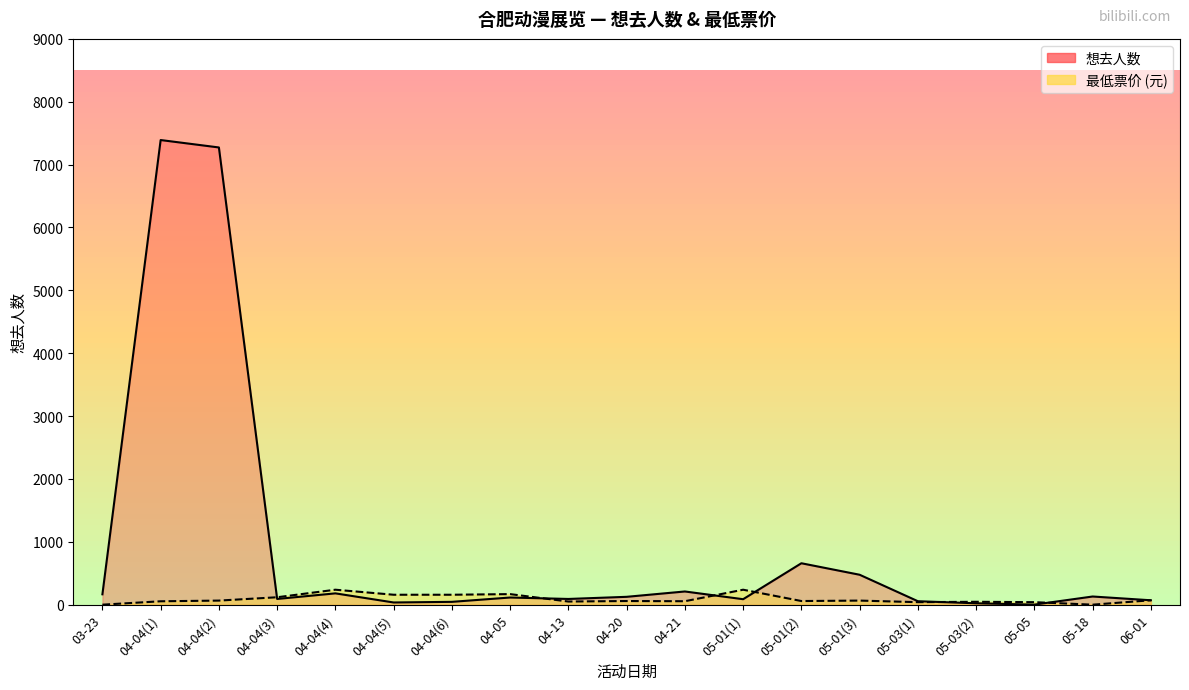

Where does the 最低票价 series first go above 58?

04-04(2)